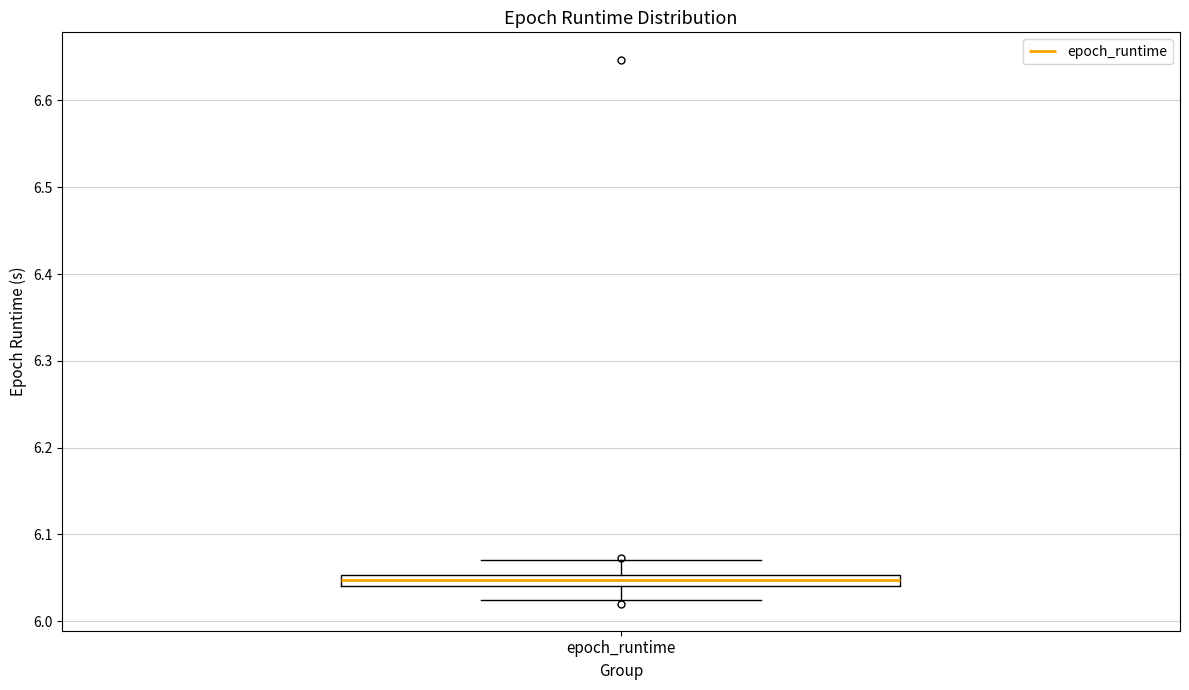

Where is the lower edge of the box for epoch_runtime on the y-axis? The values are not printed on the chart, so give them approximately, as read against the axis.

6.04